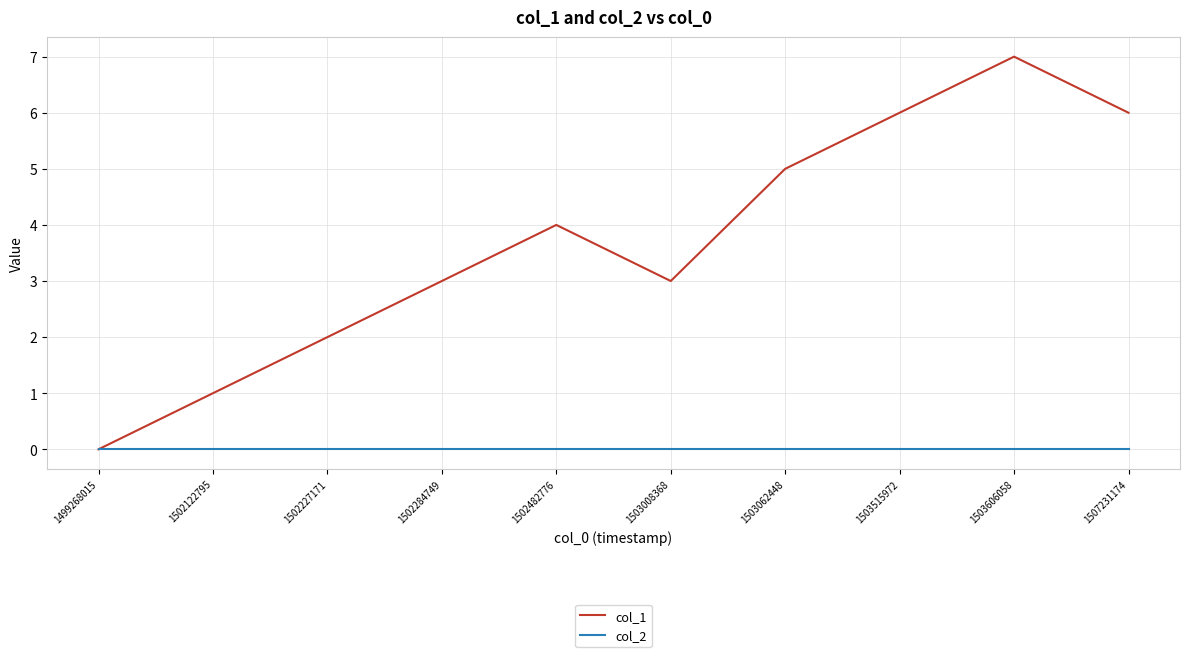

Which category has the highest value across all series?

1503606058